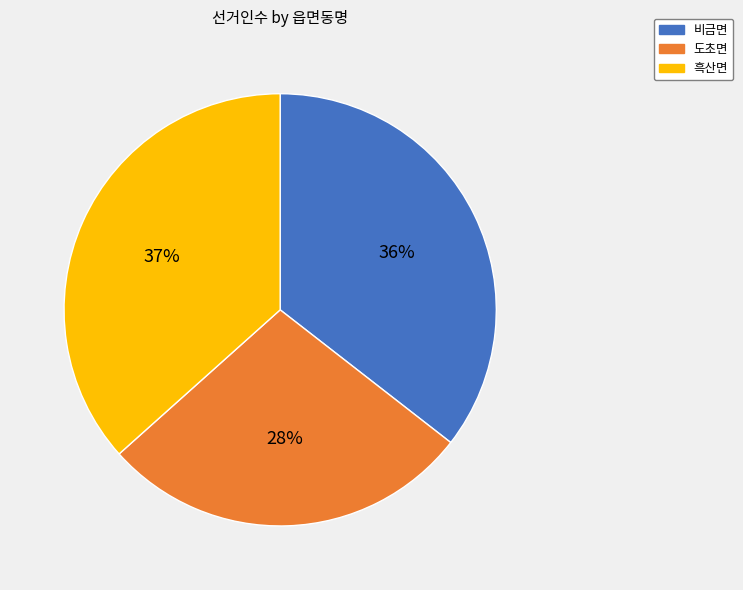

How many slices are in this pie chart?

3